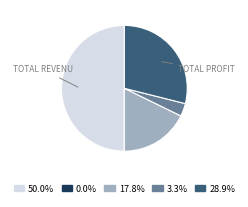

Which category accounts for the majority?

Total Revenues